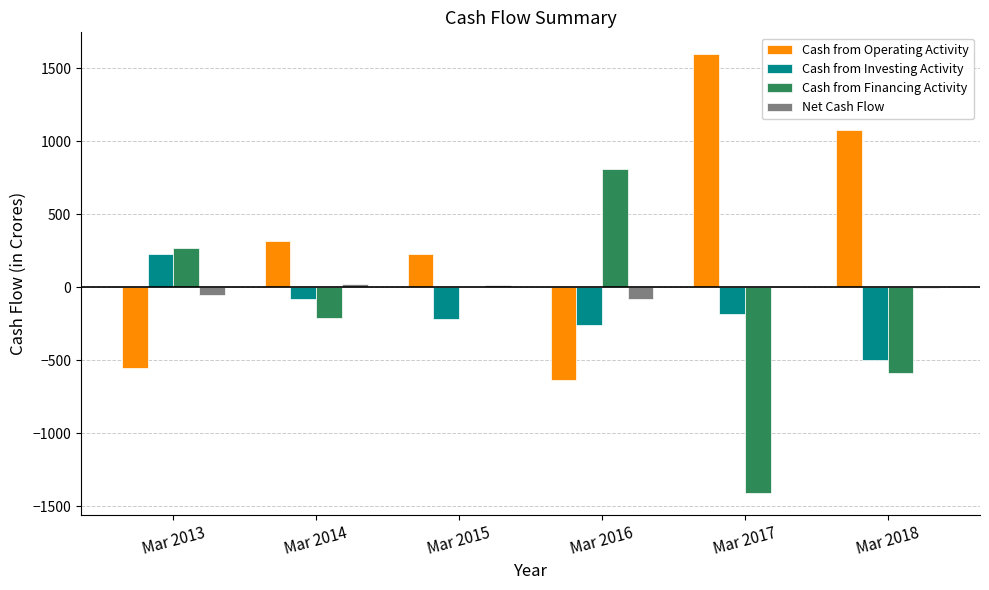

True or false: Cash from Operating Activity has a value of -814 at Mar 2013.

False